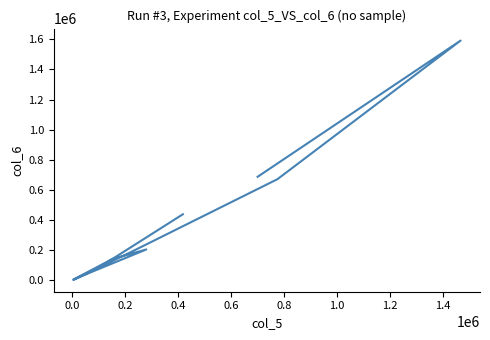

What is the change in value from 0.6 to 1.2?

-15630